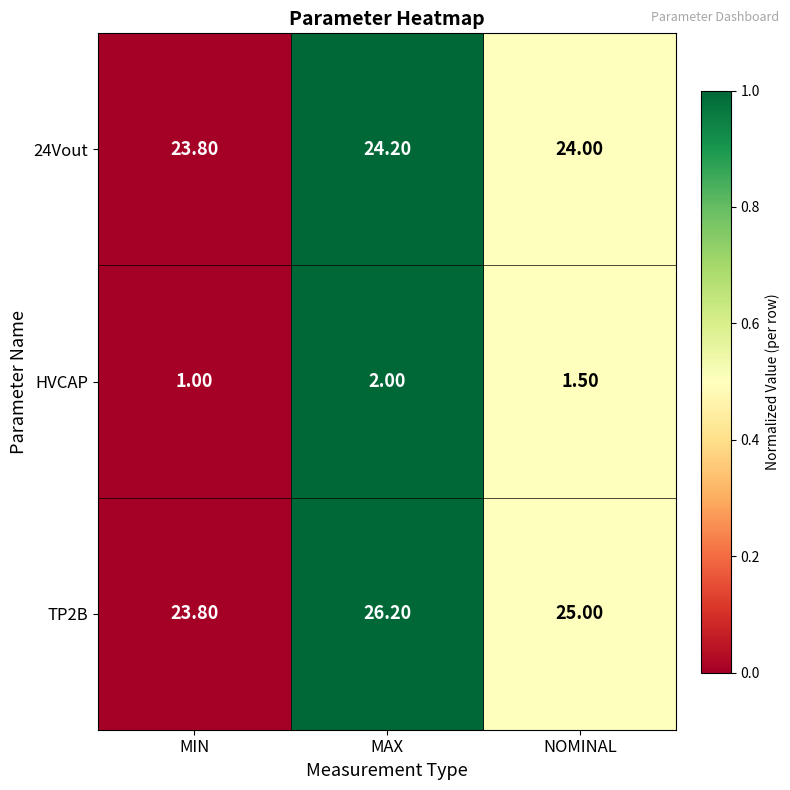

At which label is HVCAP closest to 1?

MIN